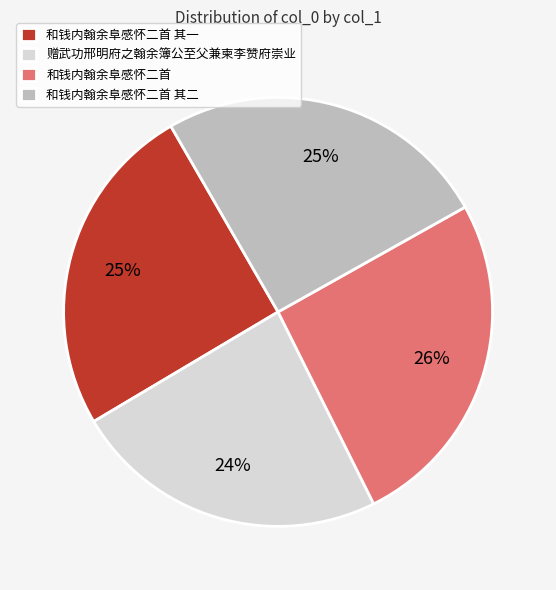

True or false: 赠武功邢明府之翰余簿公至父兼柬李赞府崇业 accounts for 24% of the total.

True